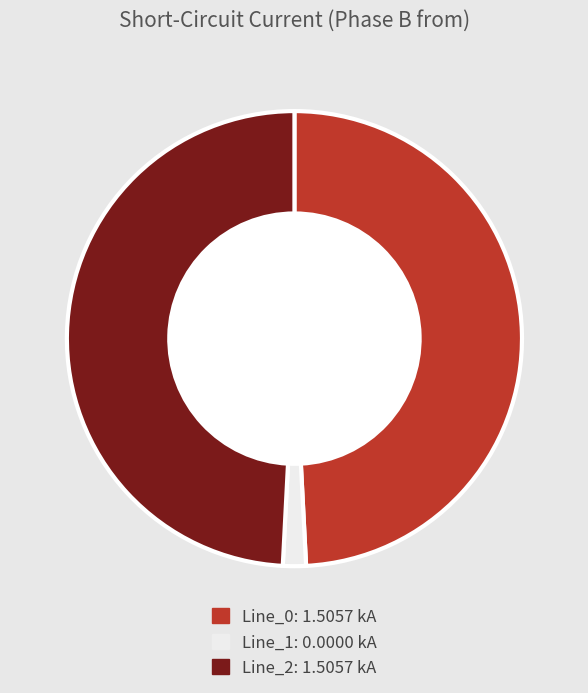

Between Line_0 and Line_1, which is larger?

Line_0